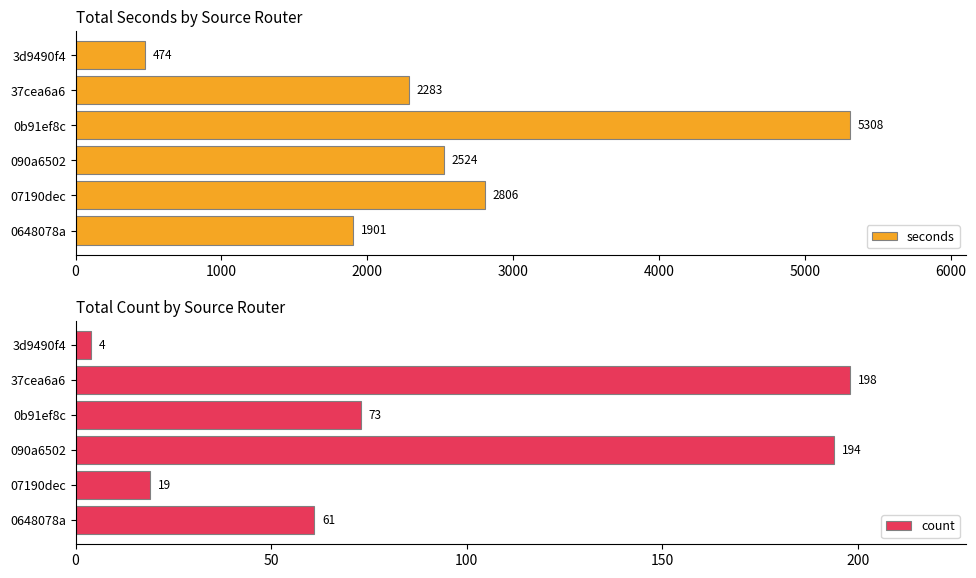

Does the chart contain any negative values?

No